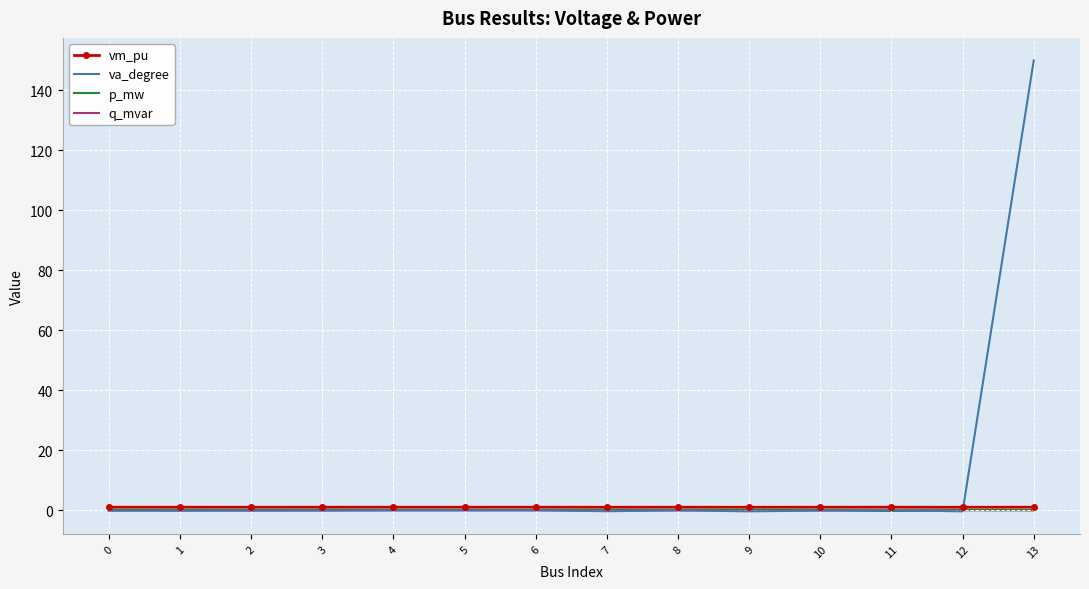

What is the difference between the highest and lowest values at 12?

1.4